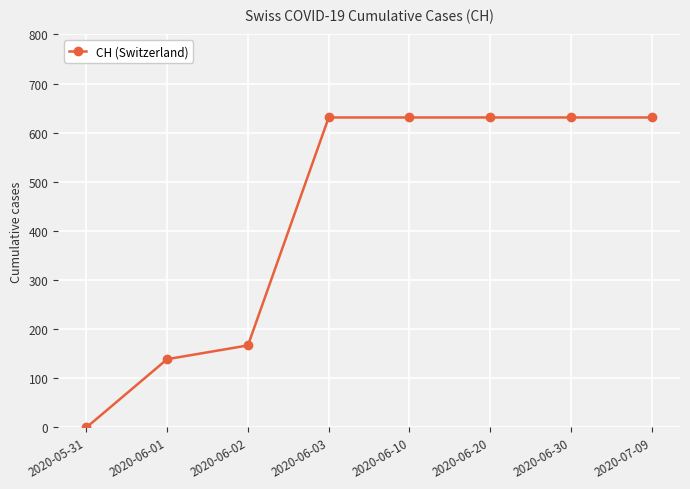

What is the change in value from 2020-05-31 to 2020-06-30?

+631